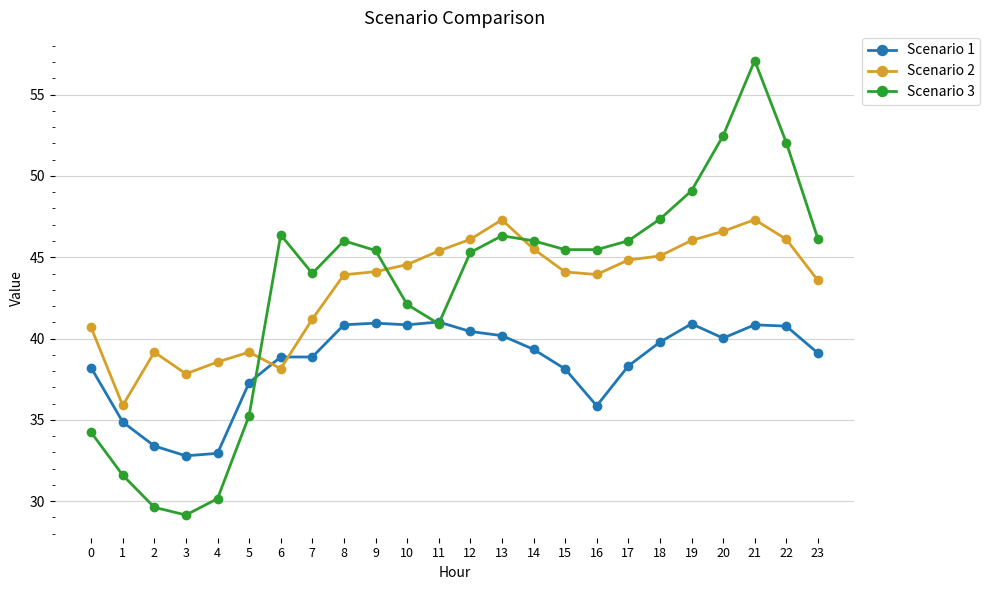

Which series has the largest range (max minus min)?

Scenario 3